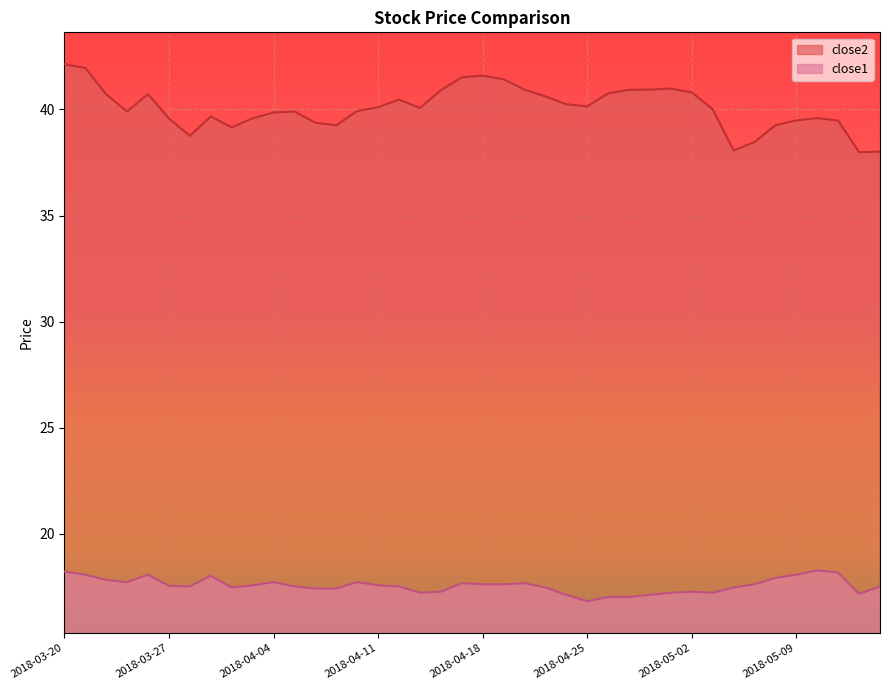

True or false: close1 and close2 cross at least once.

False